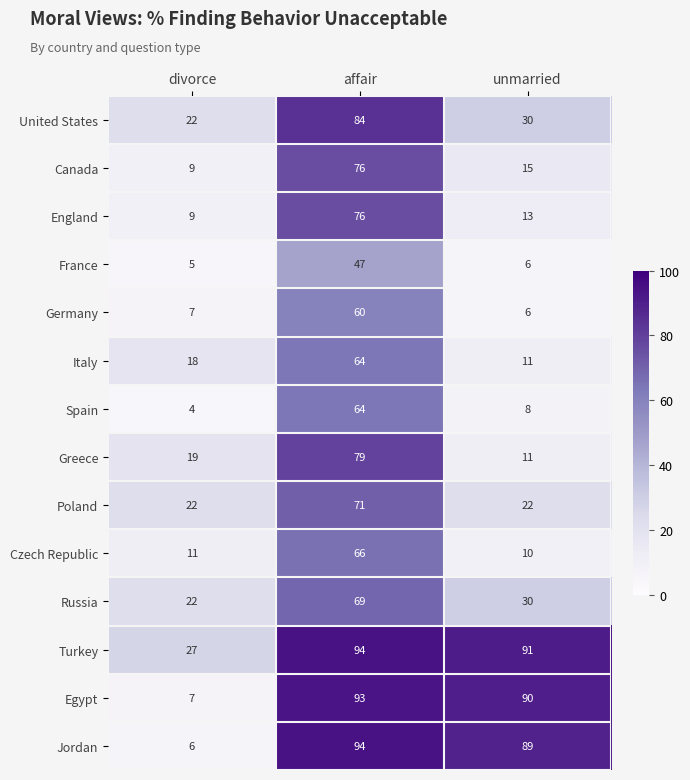

Which series has the largest range (max minus min)?

Jordan